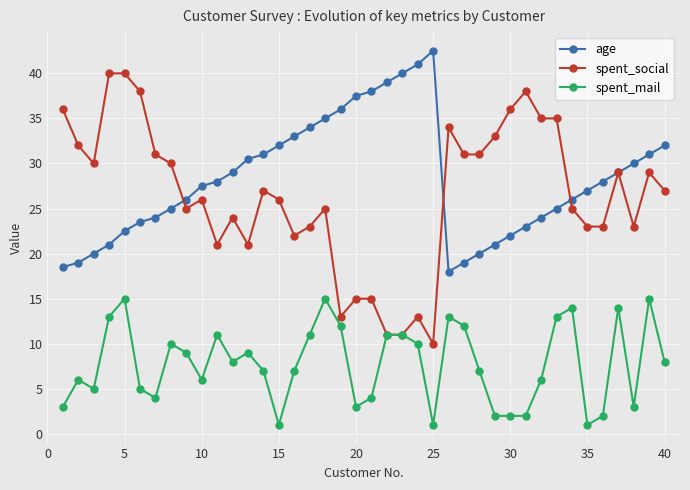

Rank the series by their maximum value, from lowest to highest.

spent_mail, spent_social, age